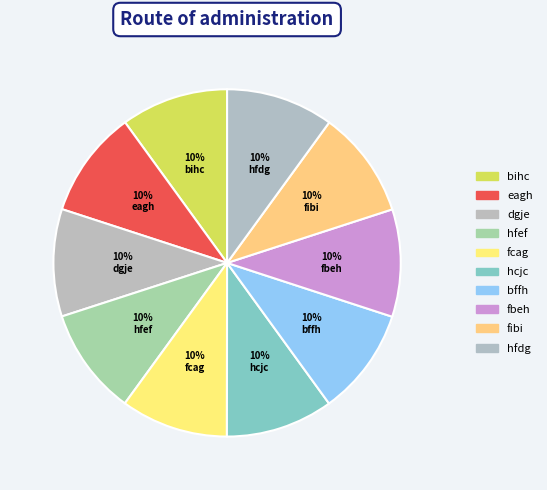

To the nearest percent, what is the combined percentage of fcag and bihc?

20%